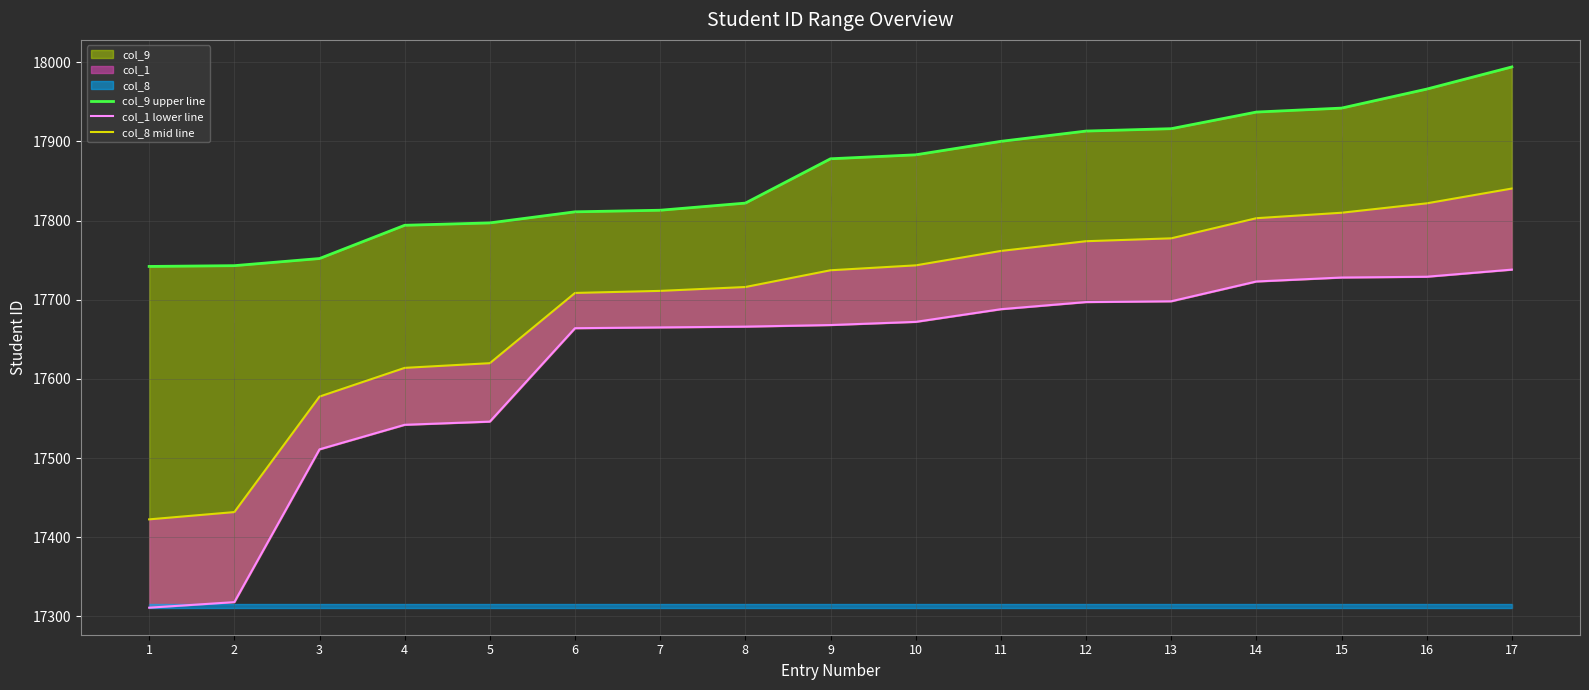

What is the difference between the col_9 upper line values at 3 and 4?

42.0